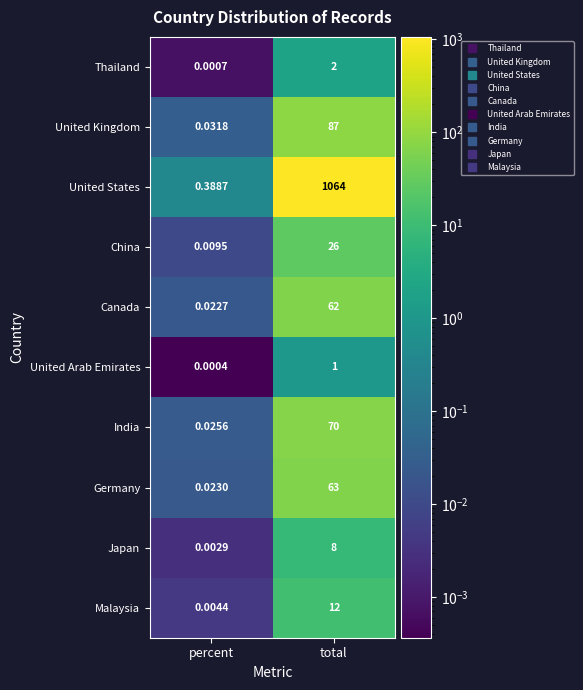

Where is Germany nearest to the value 31?

percent